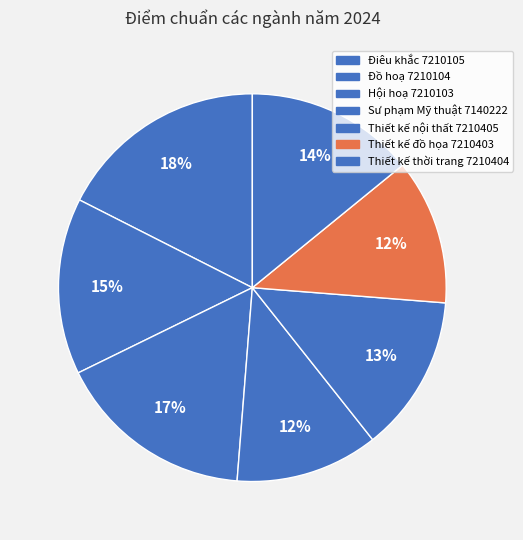

Count the number of slices in the pie.

7